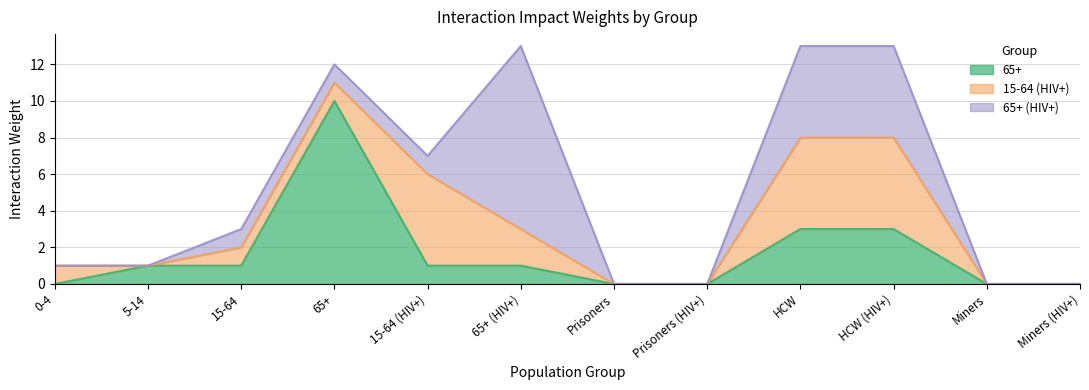

Reading left to right, transcribe all the data shown in this chart.

65+: 0	1	1	10	1	1	0	0	3	3	0	0
15-64 (HIV+): 1	0	1	1	5	2	0	0	5	5	0	0
65+ (HIV+): 0	0	1	1	1	10	0	0	5	5	0	0